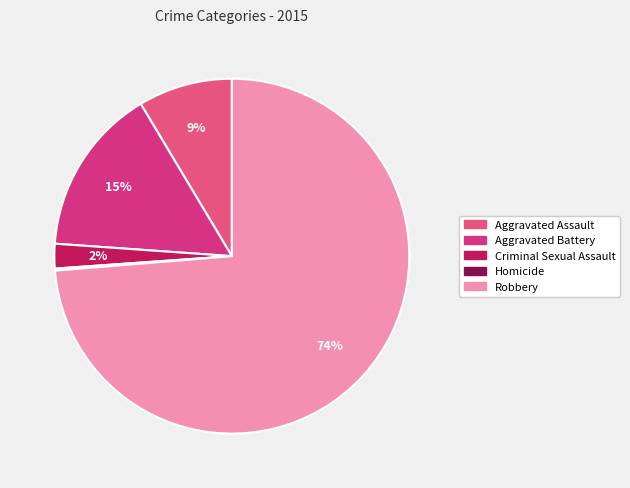

True or false: Aggravated Battery accounts for 15% of the total.

True